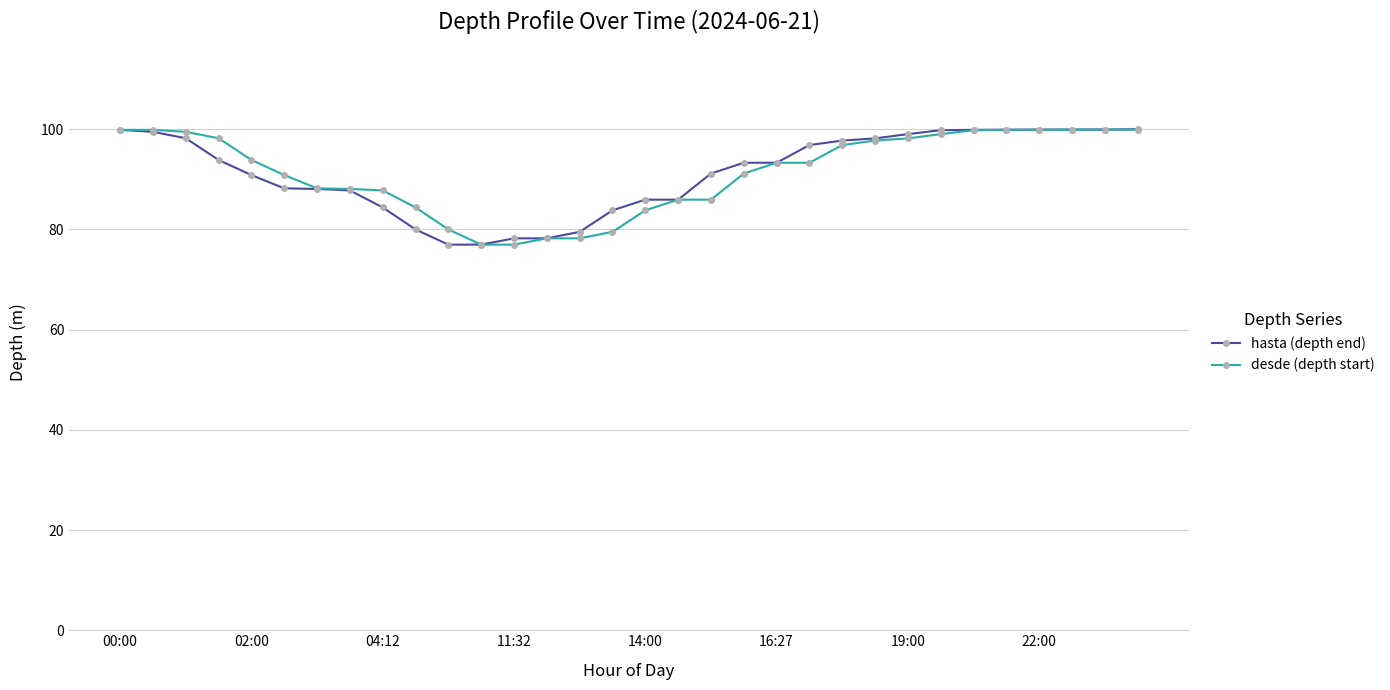

What is the minimum value shown in the chart?

77.0